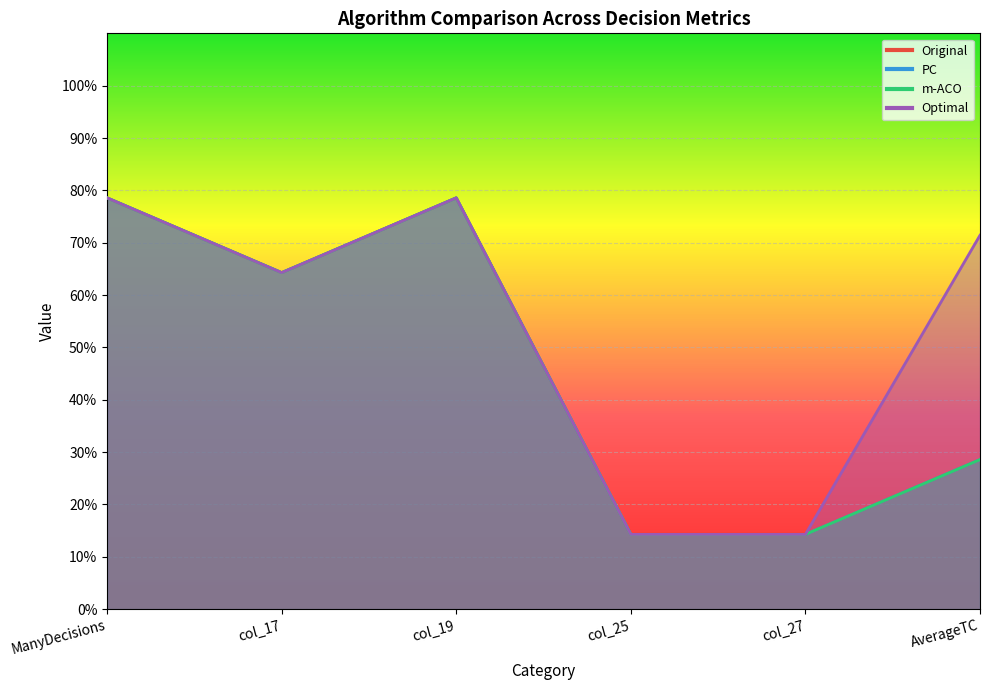

Read the PC value at col_27.

0.1